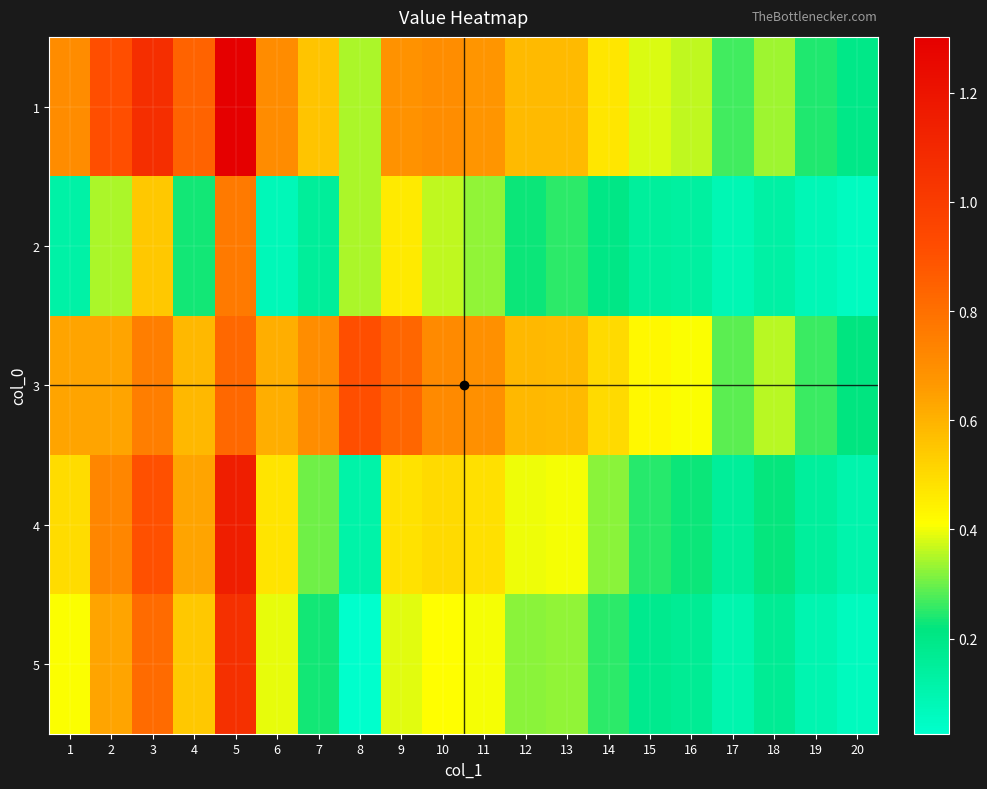

Reading left to right, what are all the values shown in this chart?

1: 1=0.7	2=0.9	3=1.1	4=0.8	5=1.3	6=0.7	7=0.6	8=0.3	9=0.7	10=0.7	11=0.7	12=0.6	13=0.6	14=0.5	15=0.4	16=0.4	17=0.3	18=0.3	19=0.2	20=0.2
2: 1=0.1	2=0.3	3=0.5	4=0.2	5=0.8	6=0.1	7=0.2	8=0.3	9=0.5	10=0.4	11=0.3	12=0.2	13=0.3	14=0.2	15=0.1	16=0.1	17=0.1	18=0.1	19=0.1	20=0.1
3: 1=0.6	2=0.6	3=0.7	4=0.6	5=0.8	6=0.6	7=0.7	8=0.9	9=0.8	10=0.7	11=0.7	12=0.6	13=0.6	14=0.5	15=0.4	16=0.4	17=0.3	18=0.4	19=0.3	20=0.2
4: 1=0.5	2=0.7	3=0.9	4=0.6	5=1.1	6=0.5	7=0.3	8=0.1	9=0.5	10=0.5	11=0.5	12=0.4	13=0.4	14=0.3	15=0.2	16=0.2	17=0.2	18=0.2	19=0.1	20=0.1
5: 1=0.4	2=0.6	3=0.8	4=0.5	5=1.1	6=0.4	7=0.2	8=0.0	9=0.4	10=0.4	11=0.4	12=0.3	13=0.3	14=0.3	15=0.2	16=0.2	17=0.1	18=0.2	19=0.1	20=0.1